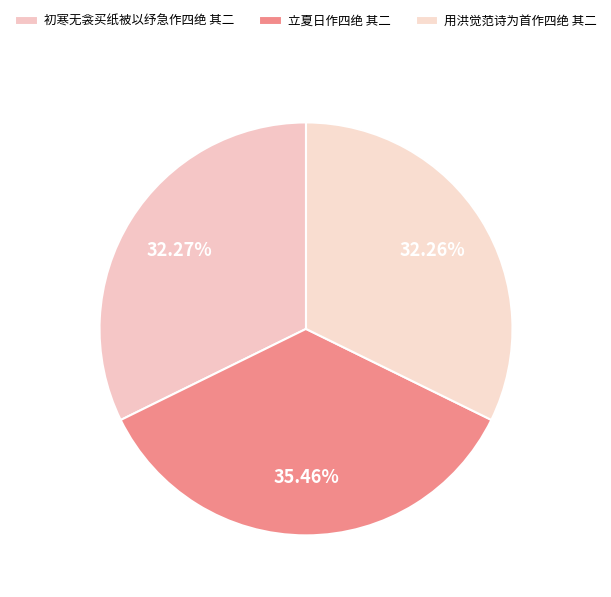

To the nearest percent, what is the combined percentage of 用洪觉范诗为首作四绝 其二 and 初寒无衾买纸被以纾急作四绝 其二?

65%